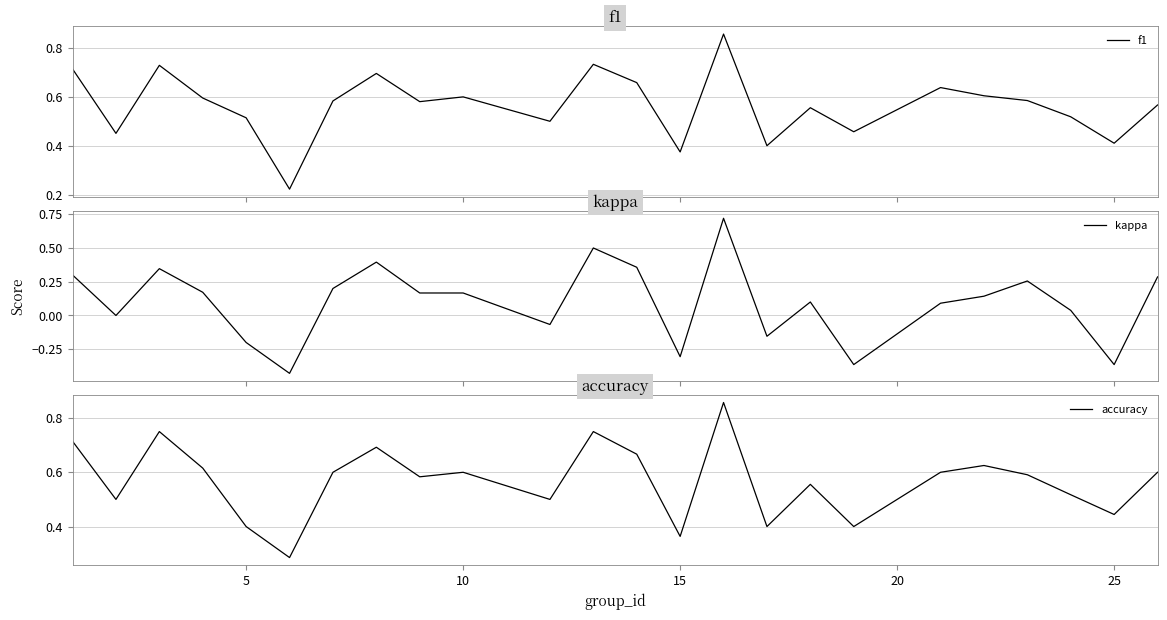

True or false: f1 and kappa intersect in this chart.

False